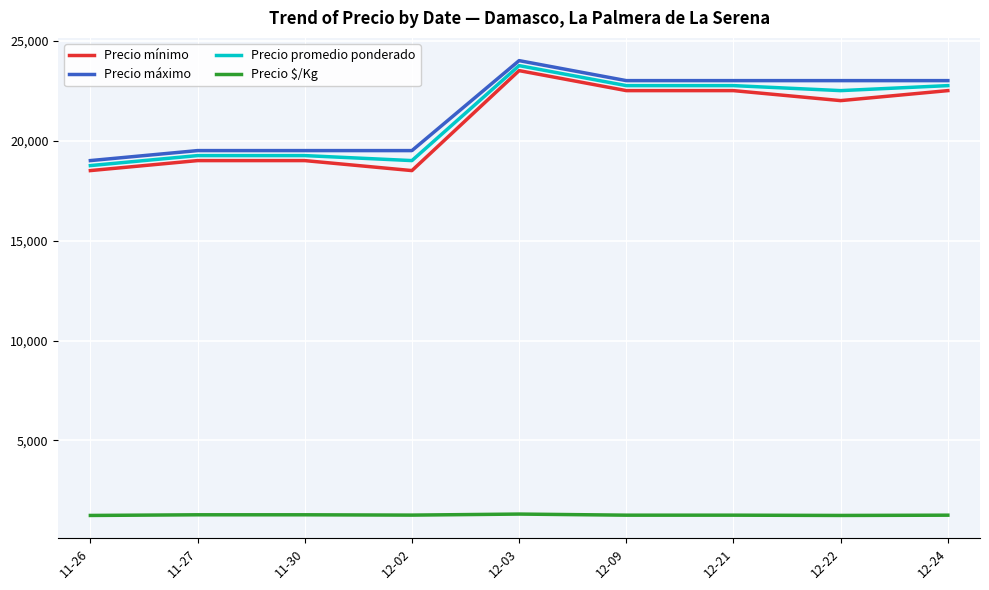

What is the total value across all series at 12-03?

72569.0